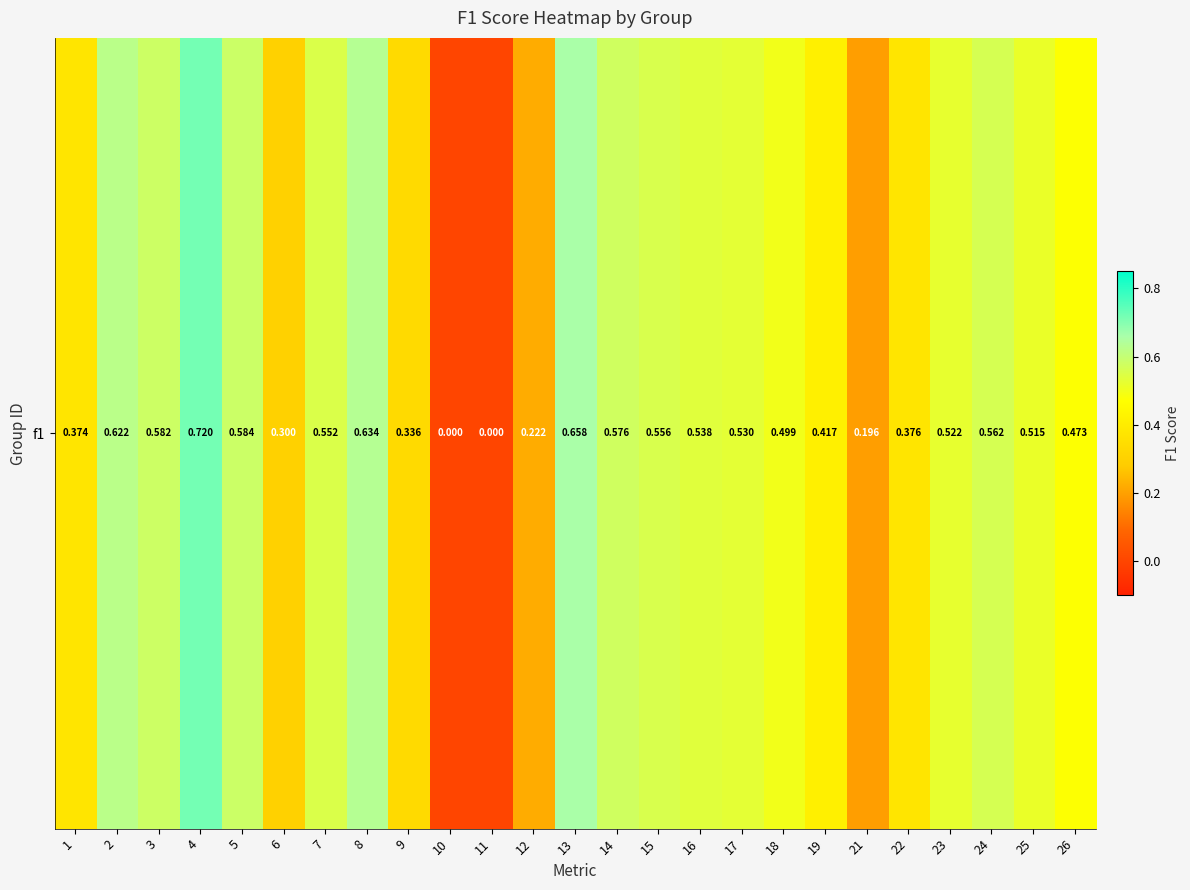

What is the difference between the maximum and second lowest values?

0.7